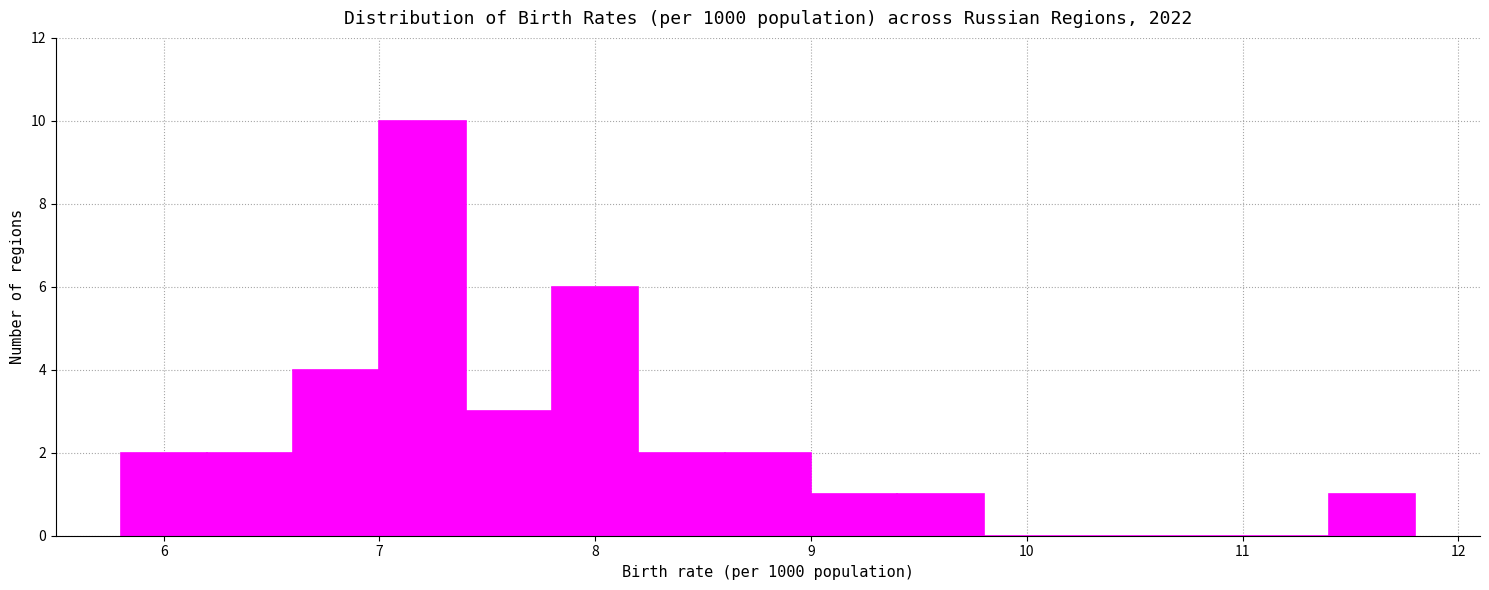

How tall is the bar that spans 8.6 to 9.0 on the x-axis? The values are not printed on the chart, so give them approximately, as read against the axis.

2